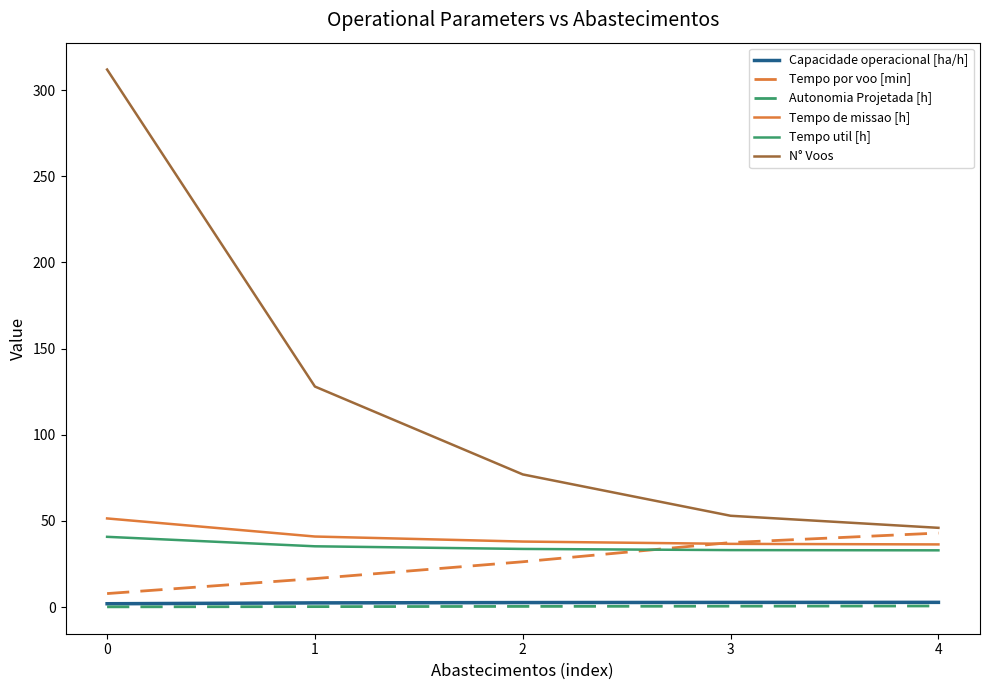

True or false: Tempo util [h] has more than 1 points higher than both neighbors.

False